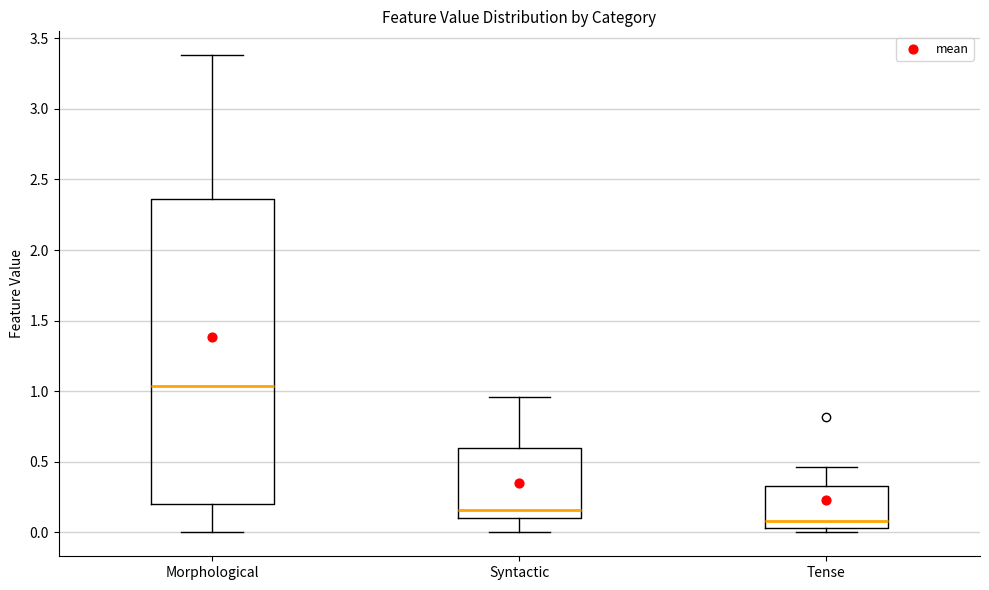

Reading left to right, transcribe this box plot: for each box, give where its median line is, the range the box spans, and where its two whiskers end, as read against the y-axis. The values are not printed on the chart, so give them approximately, as read against the axis.

Morphological: median 1.05, box 0.20 to 2.35, whiskers 0.00 to 3.40
Syntactic: median 0.15, box 0.10 to 0.60, whiskers 0.00 to 0.95
Tense: median 0.10, box 0.05 to 0.35, whiskers 0.00 to 0.45